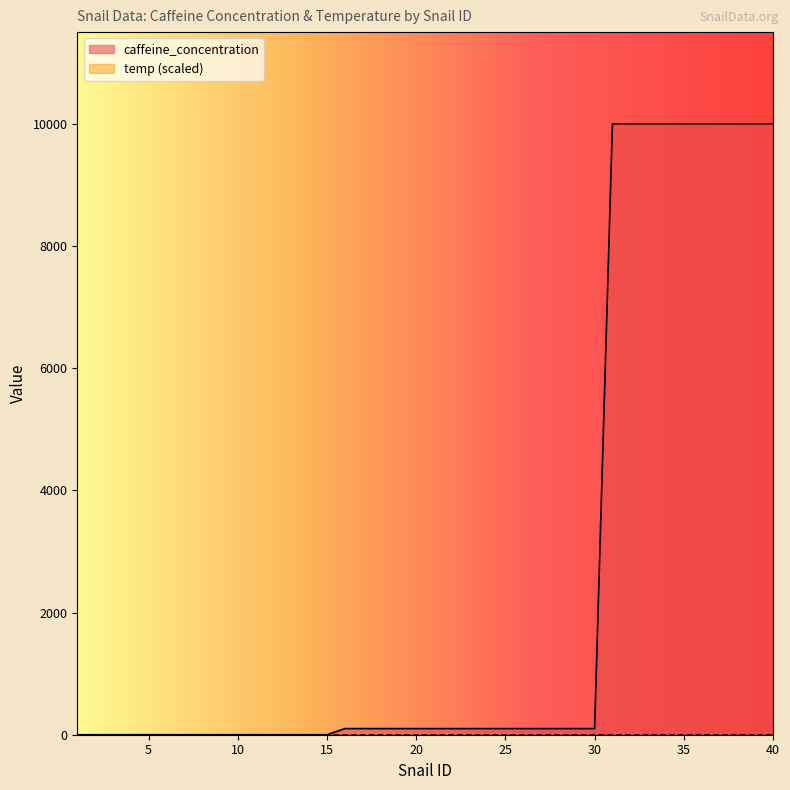

What is the difference between the maximum and second lowest values?

10000